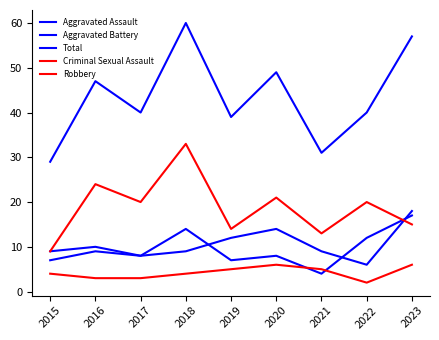

Does the chart have visible grid lines?

No